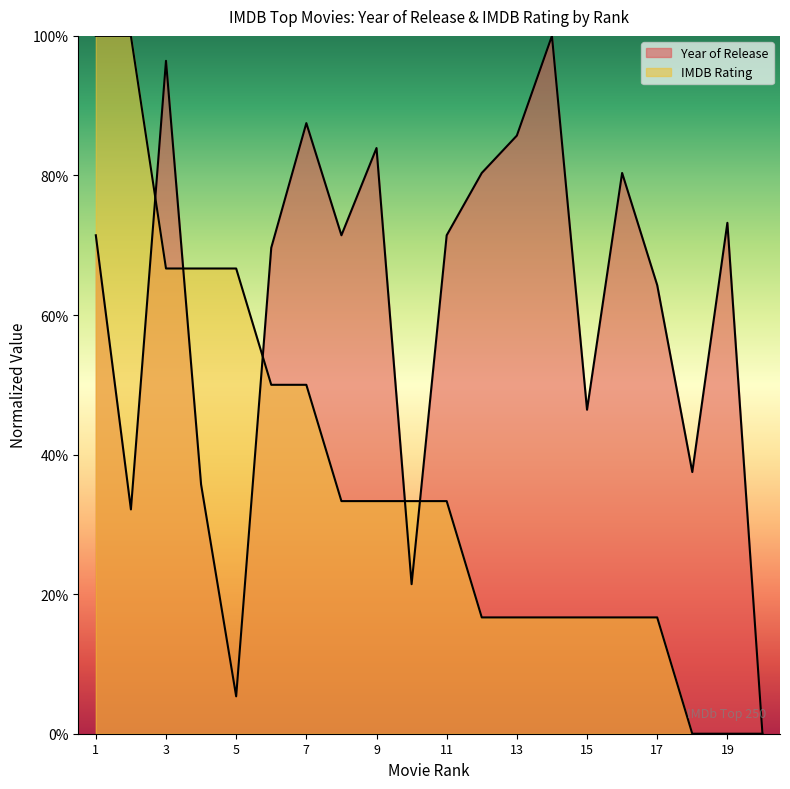

Where is the first local maximum for Year of Release?

3